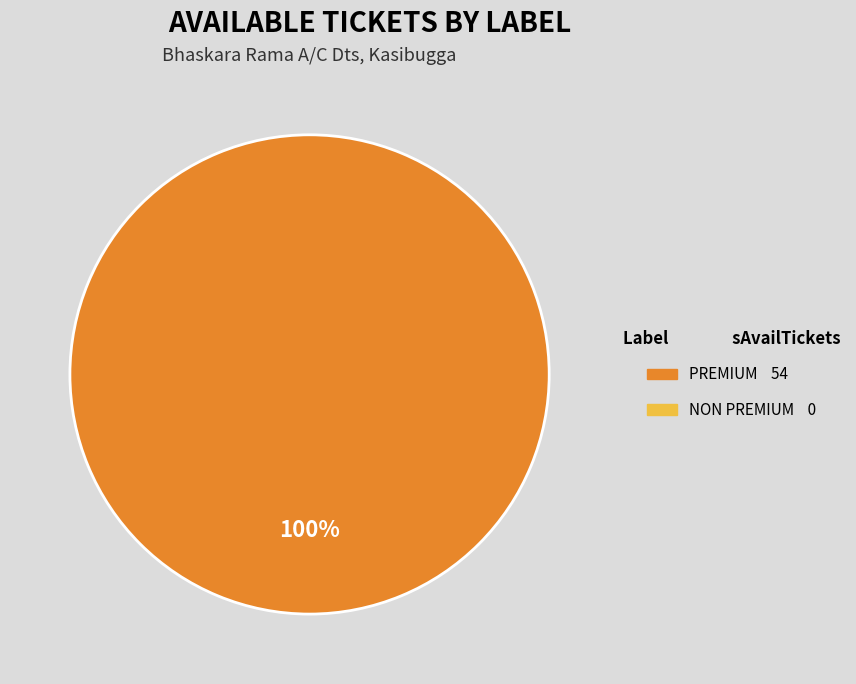

Is there any slice that represents more than half of the pie?

Yes